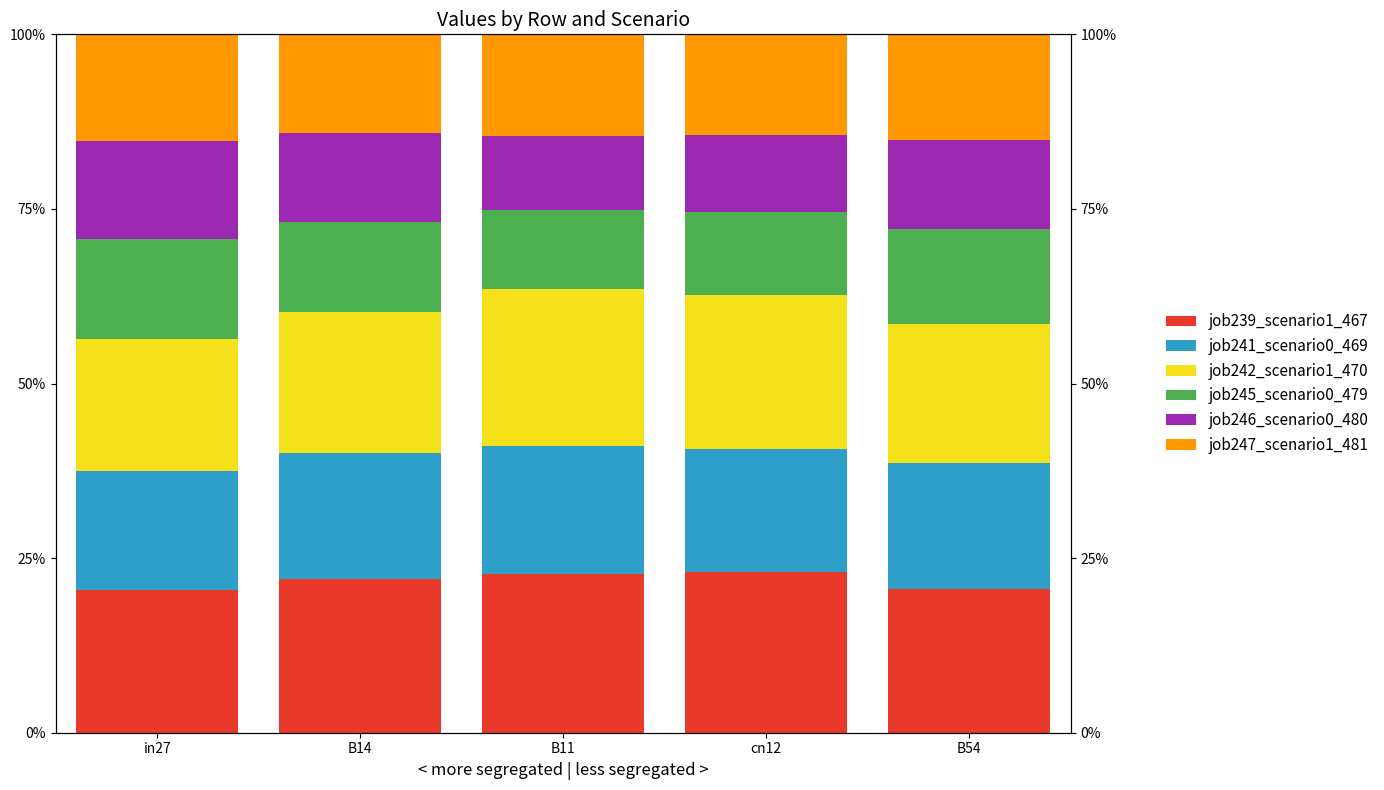

Count the number of data series in this chart.

6